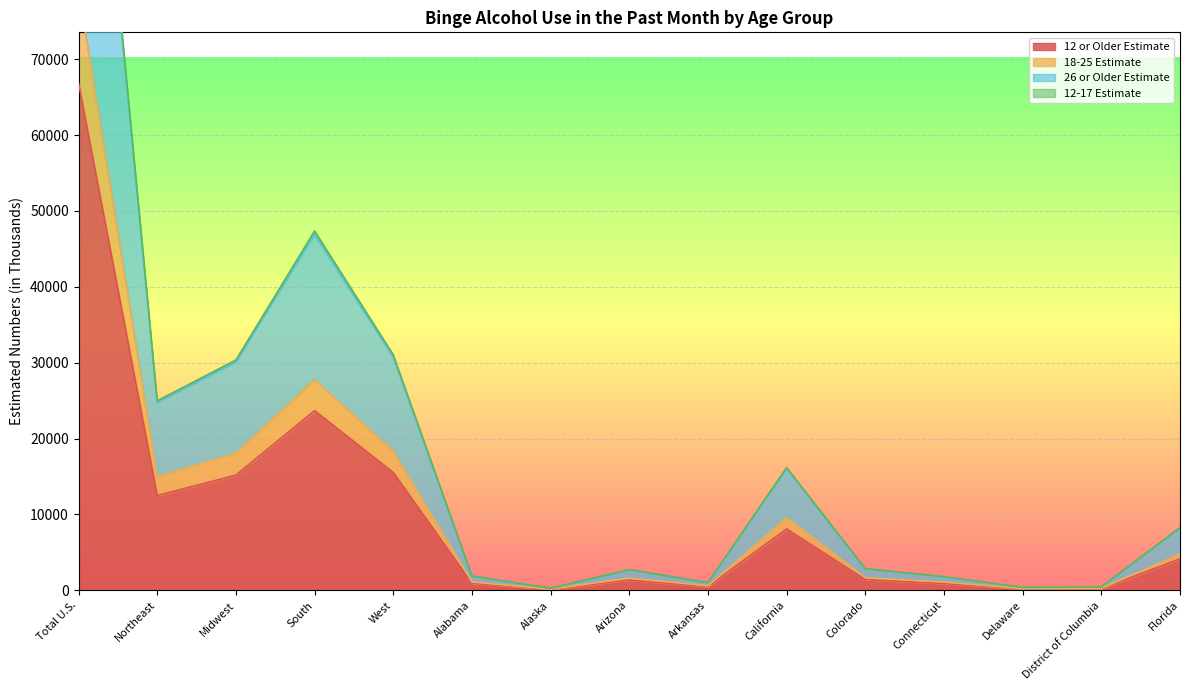

What is the smallest value displayed?

136